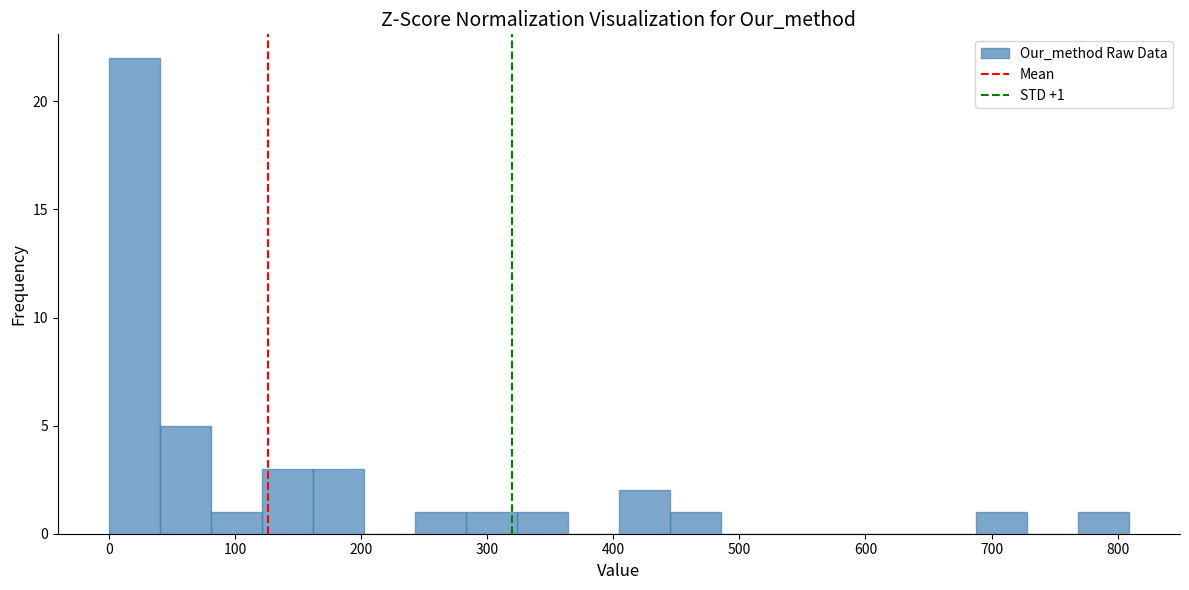

Which range on the x-axis has the tallest bar?

0 to 40